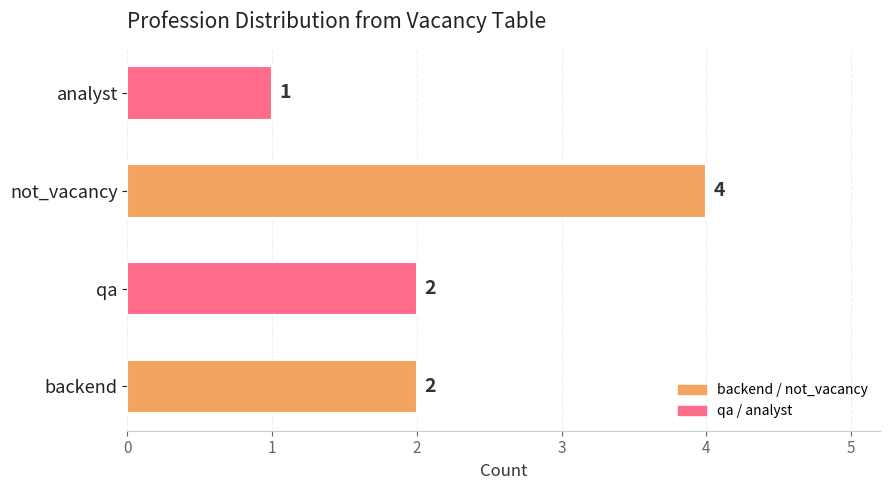

What is the average value?

2